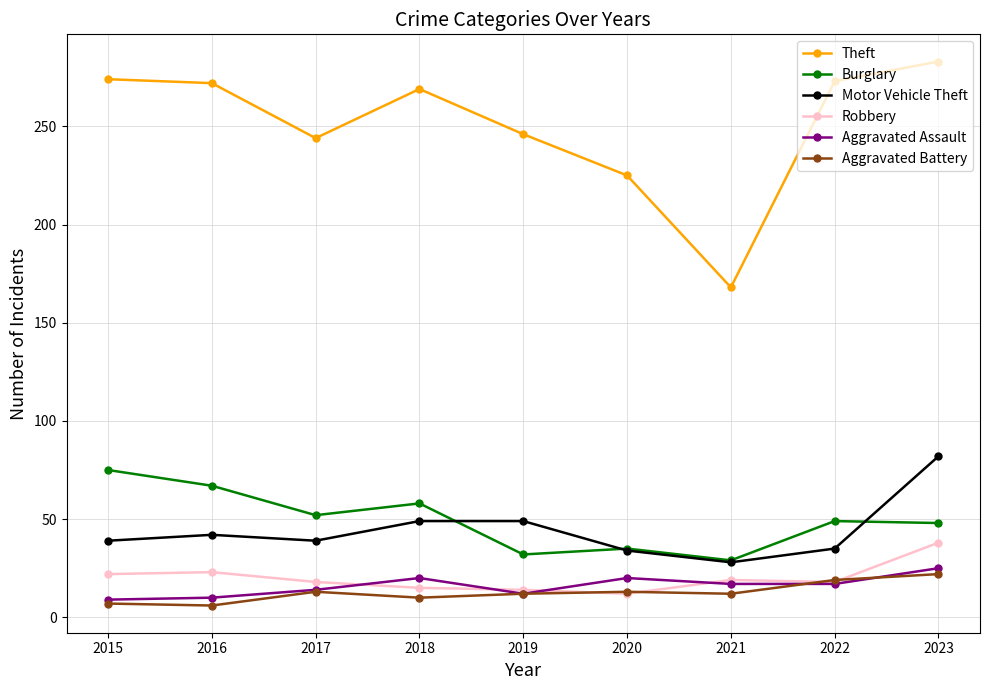

True or false: Aggravated Assault and Burglary intersect in this chart.

False